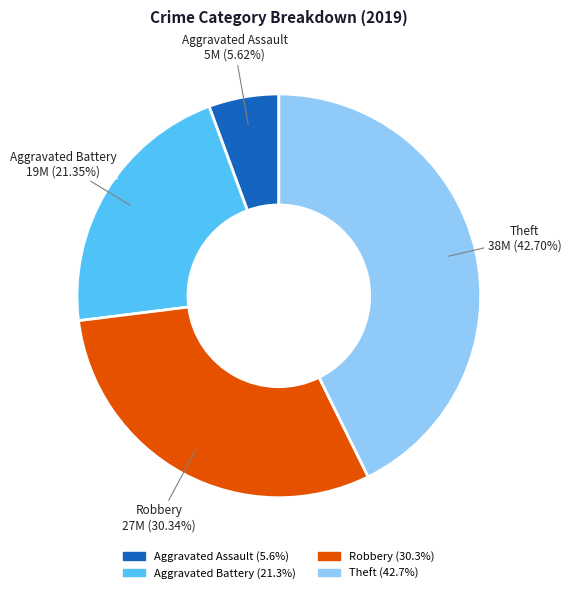

How many segments does this pie chart have?

4